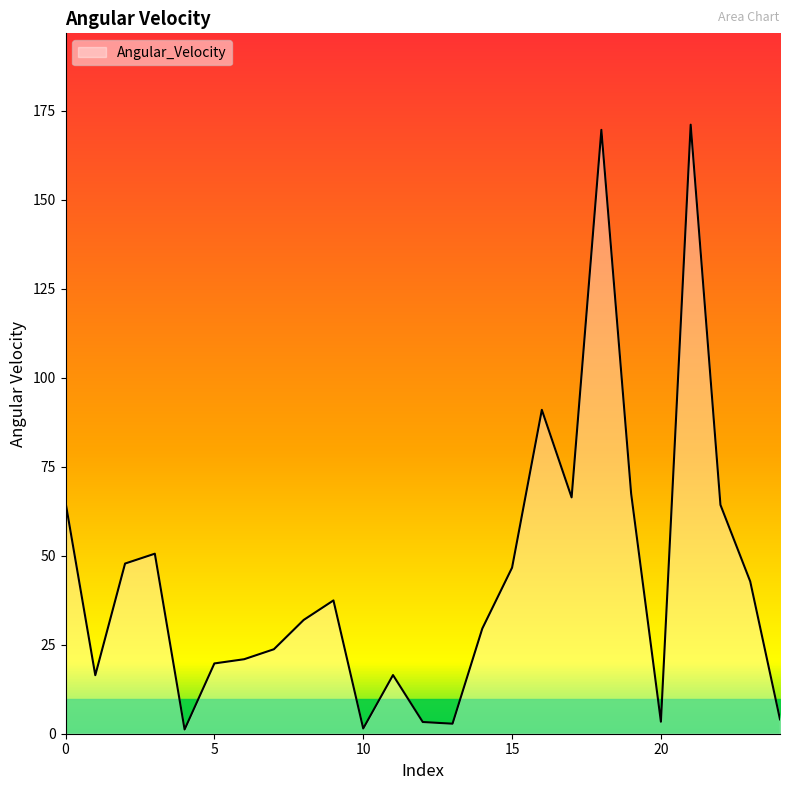

What is the greatest value displayed?

171.1